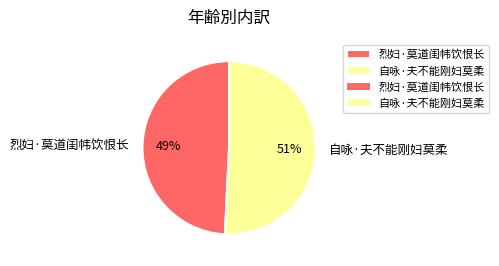

How many segments does this pie chart have?

2